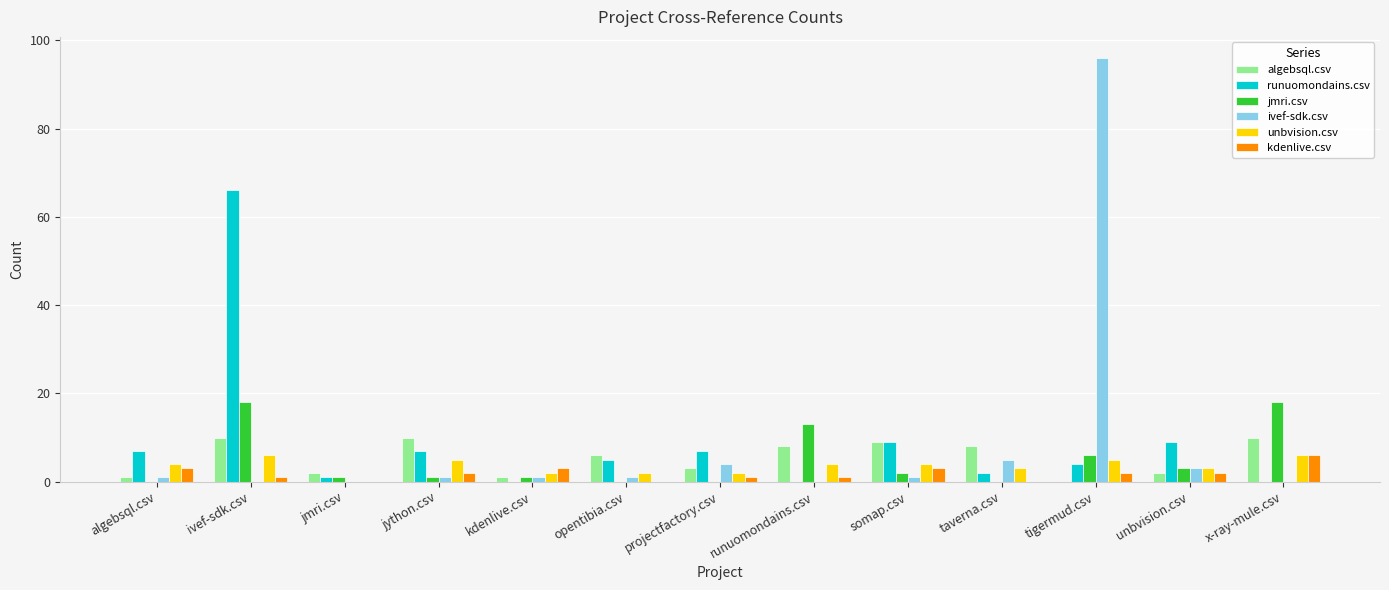

Is the value of algebsql.csv at somap.csv greater than the value of kdenlive.csv at runuomondains.csv?

Yes